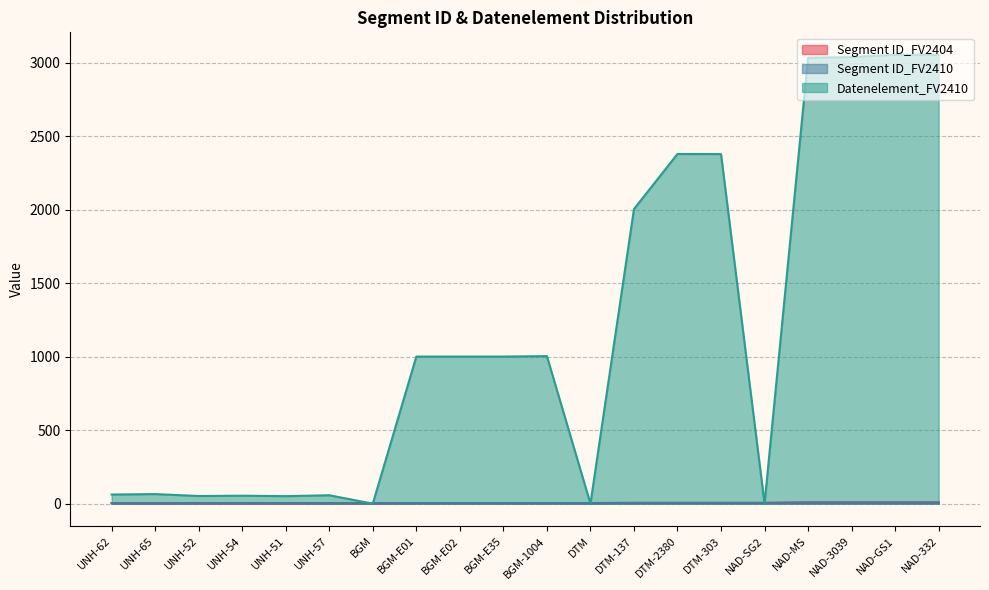

Reading left to right, what are all the values shown in this chart?

Segment ID_FV2404: UNH-62=3	UNH-65=3	UNH-52=3	UNH-54=3	UNH-51=3	UNH-57=3	BGM=3	BGM-E01=4	BGM-E02=4	BGM-E35=4	BGM-1004=4	DTM=4	DTM-137=5	DTM-2380=5	DTM-303=5	NAD-SG2=5	NAD-MS=8	NAD-3039=8	NAD-GS1=8	NAD-332=8
Segment ID_FV2410: UNH-62=3	UNH-65=3	UNH-52=3	UNH-54=3	UNH-51=3	UNH-57=3	BGM=3	BGM-E01=4	BGM-E02=4	BGM-E35=4	BGM-1004=4	DTM=4	DTM-137=5	DTM-2380=5	DTM-303=5	NAD-SG2=5	NAD-MS=8	NAD-3039=8	NAD-GS1=8	NAD-332=8
Datenelement_FV2410: UNH-62=62	UNH-65=65	UNH-52=52	UNH-54=54	UNH-51=51	UNH-57=57	BGM=0	BGM-E01=1001	BGM-E02=1001	BGM-E35=1001	BGM-1004=1004	DTM=0	DTM-137=2005	DTM-2380=2380	DTM-303=2379	NAD-SG2=0	NAD-MS=3035	NAD-3039=3039	NAD-GS1=3055	NAD-332=3055